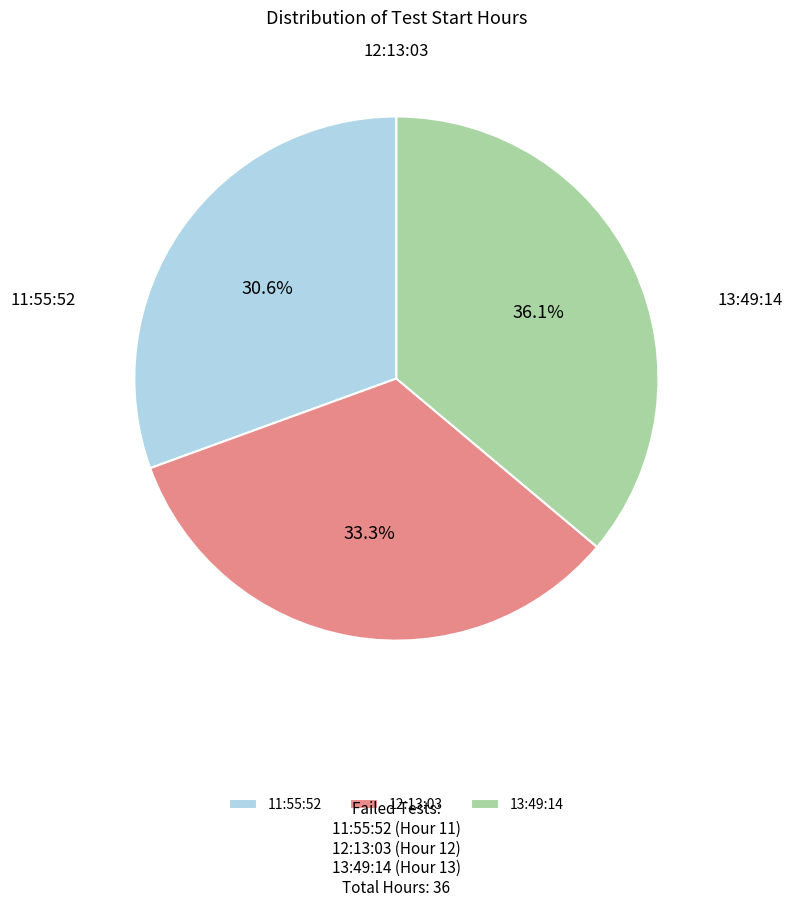

What percentage is NOT represented by 12:13:03?

66.7%